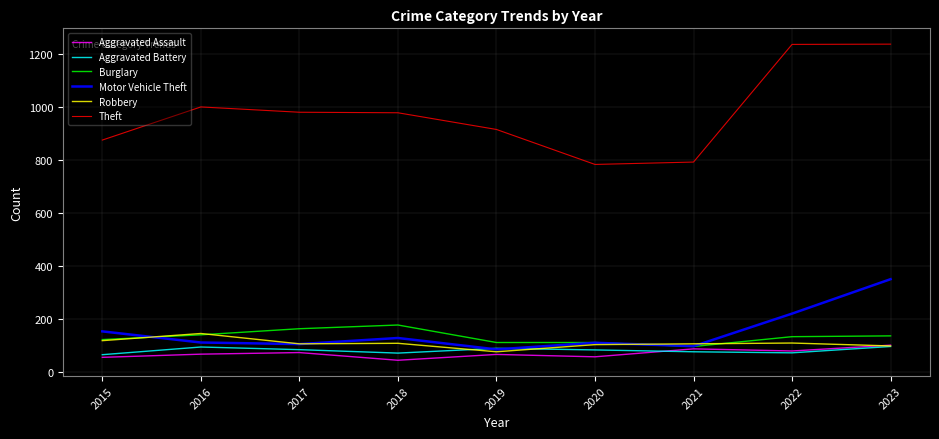

Is the value of Aggravated Battery at 2017 greater than the value of Motor Vehicle Theft at 2016?

No